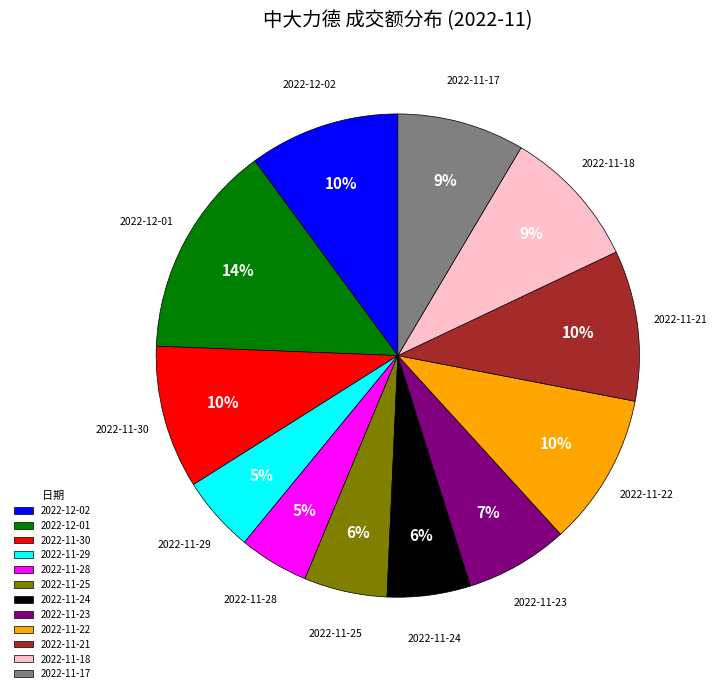

To the nearest percent, what percentage of the pie is 2022-11-17?

9%